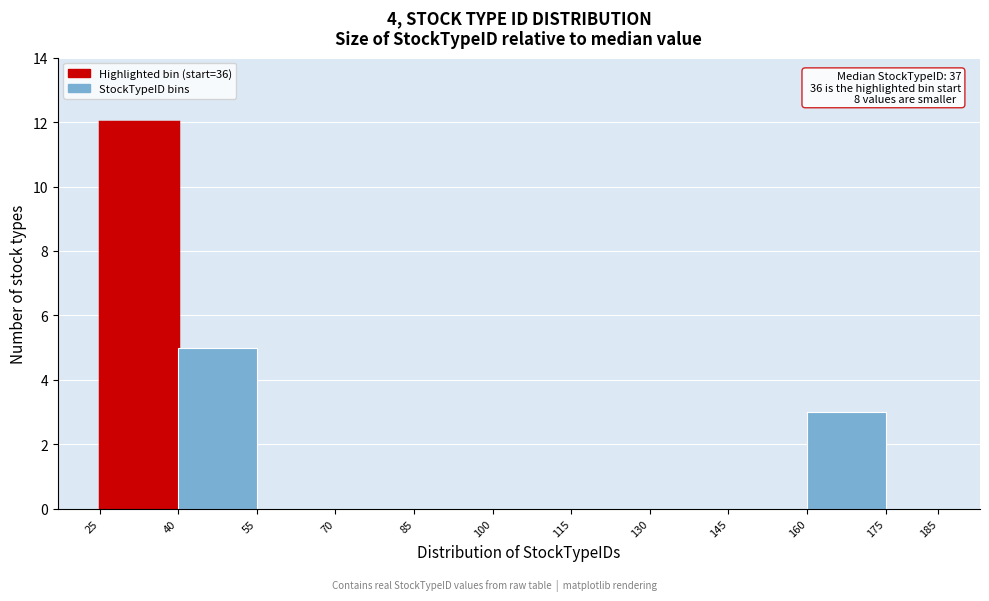

Which range on the x-axis has the tallest bar?

25 to 40